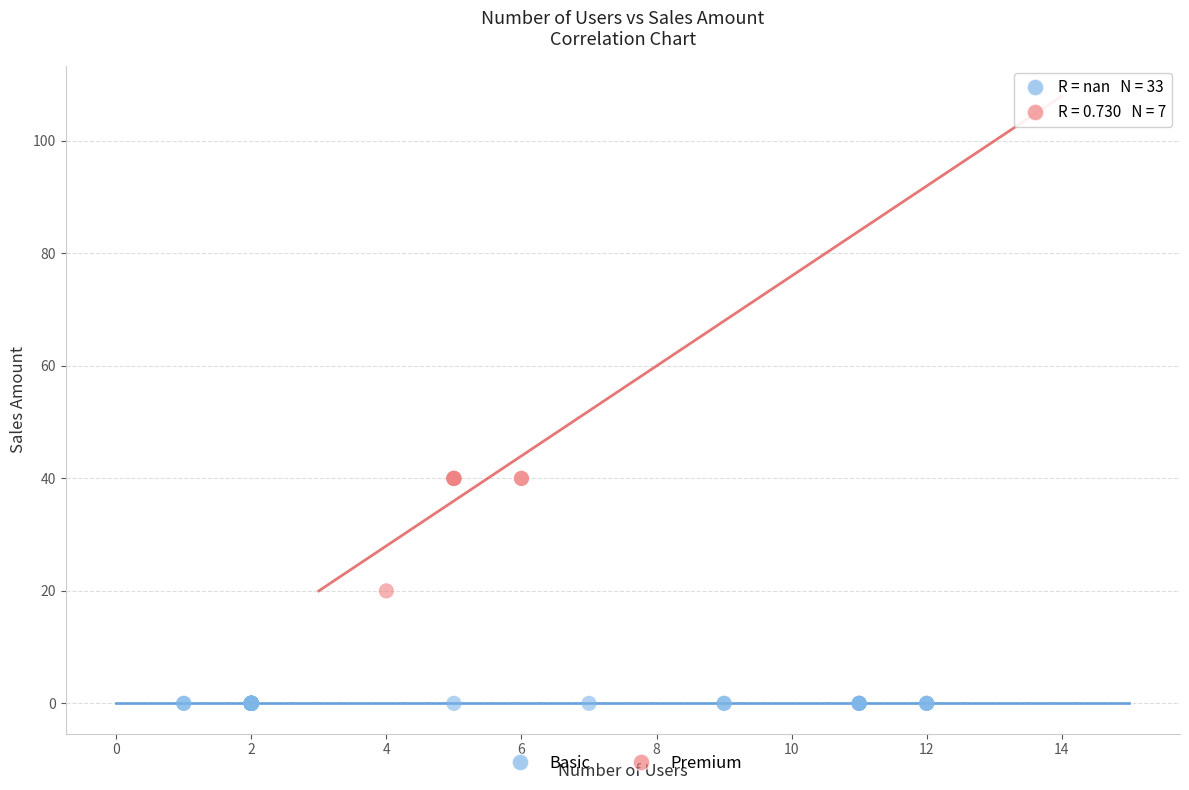

Which series contains the lowest Y value?

Basic